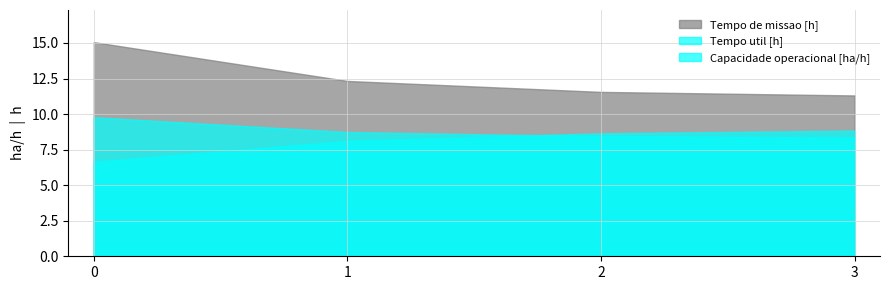

What is the difference between the Tempo de missao [h] values at 1 and 2?

0.8